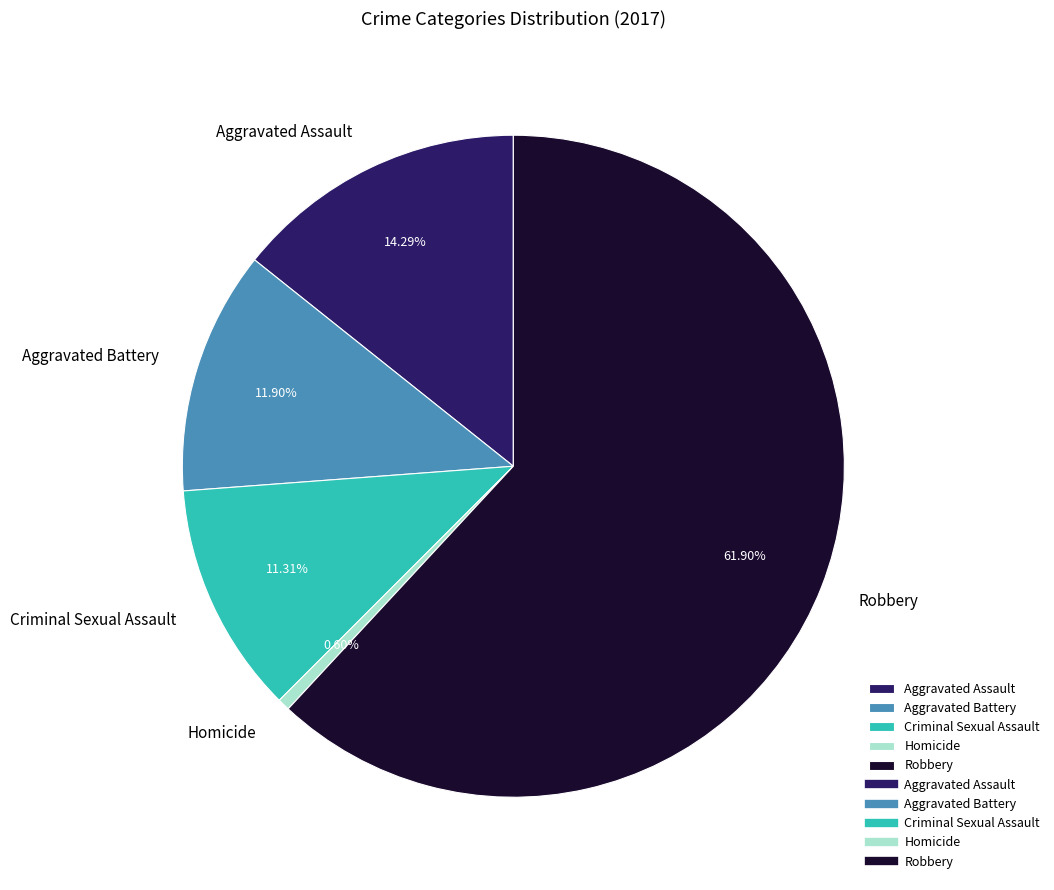

Does Robbery represent more than half of the total?

Yes